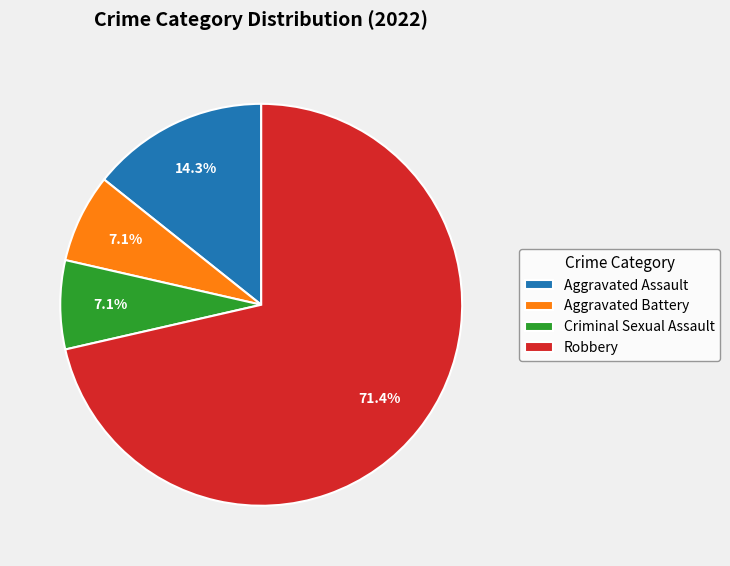

To the nearest percent, what is the average slice percentage?

25%